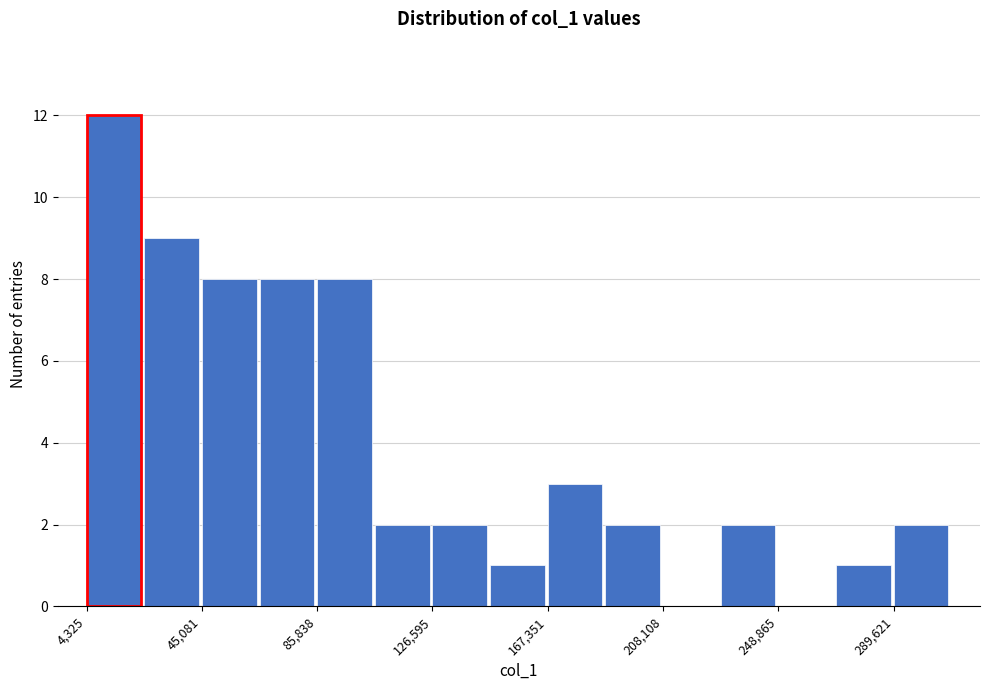

Reading left to right, transcribe this chart: for each bar, give the range it covers on the x-axis and its height. Neither the bar edges nor the heights are printed on the chart, so give them approximately, as read against the axes.

5000 to 25000: 12
25000 to 45000: 9
45000 to 65000: 8
65000 to 85000: 8
85000 to 105000: 8
105000 to 125000: 2
125000 to 145000: 2
145000 to 165000: 1
165000 to 190000: 3
190000 to 210000: 2
210000 to 230000: 0
230000 to 250000: 2
250000 to 270000: 0
270000 to 290000: 1
290000 to 310000: 2